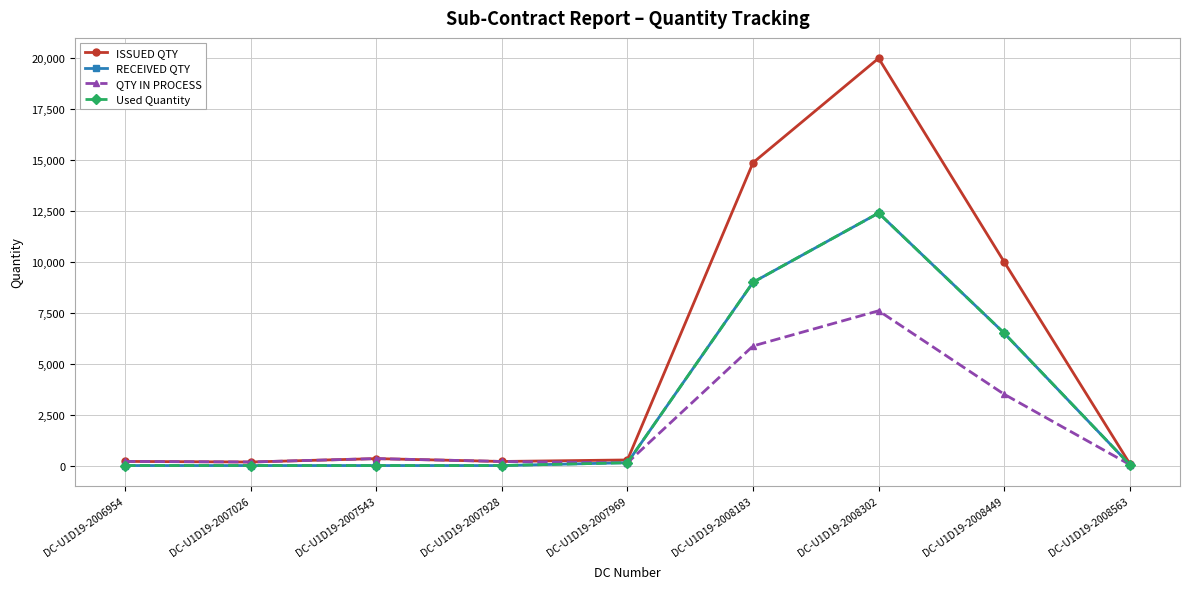

Which series has the largest total across all categories?

ISSUED QTY